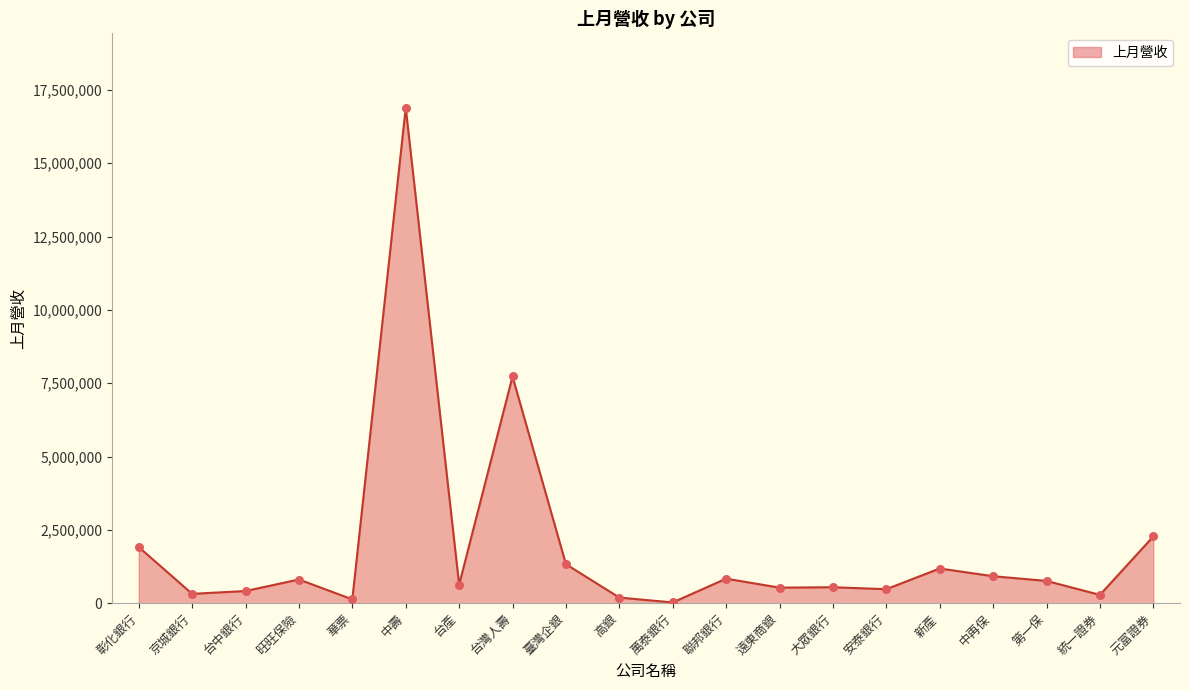

Approximately how many times larger is the value at 臺灣企銀 compared to 台產?

2.1